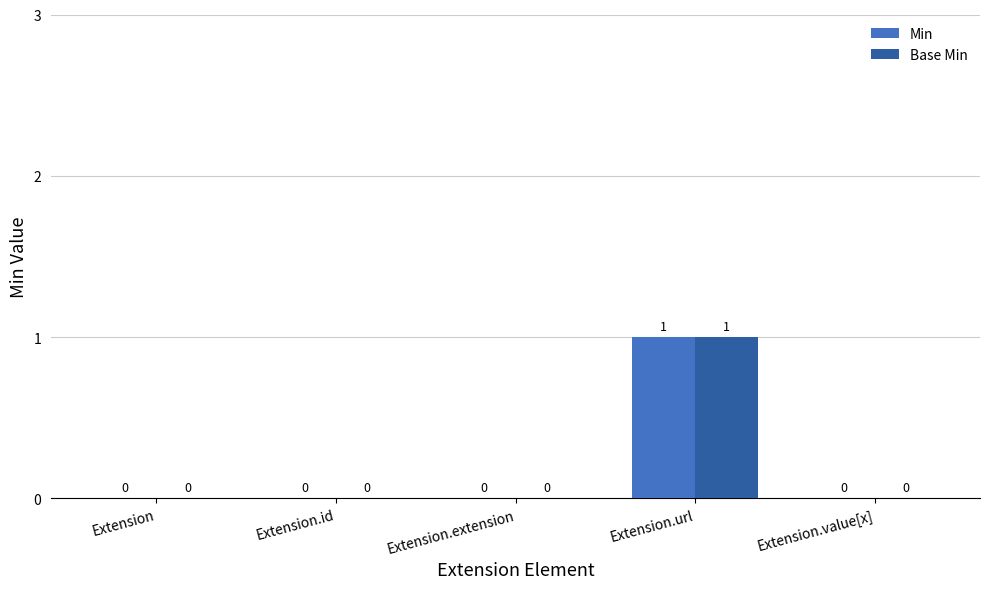

Is the value of Min at Extension greater than the value of Base Min at Extension.url?

No